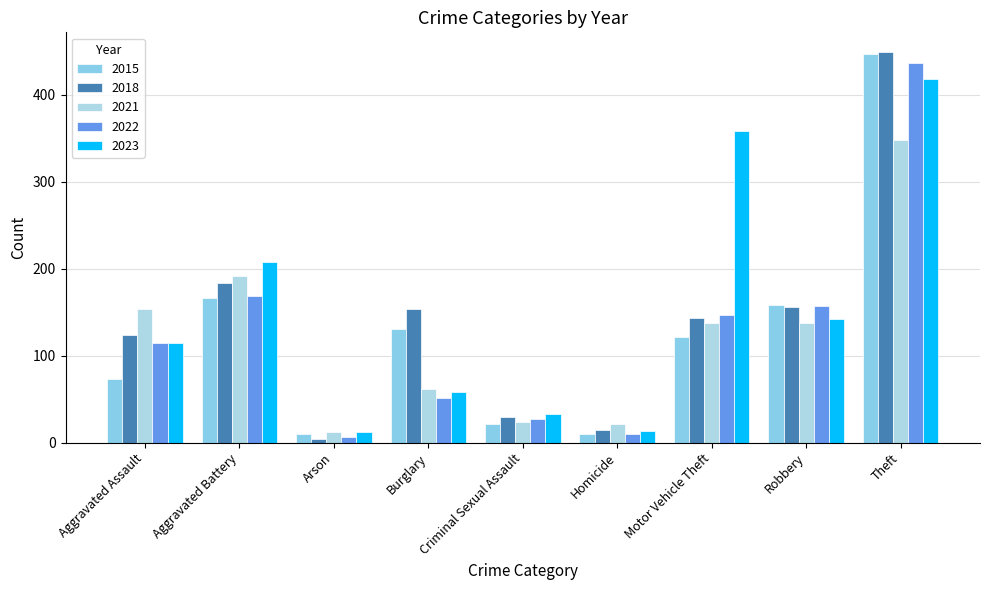

How many bars are there in total?

45